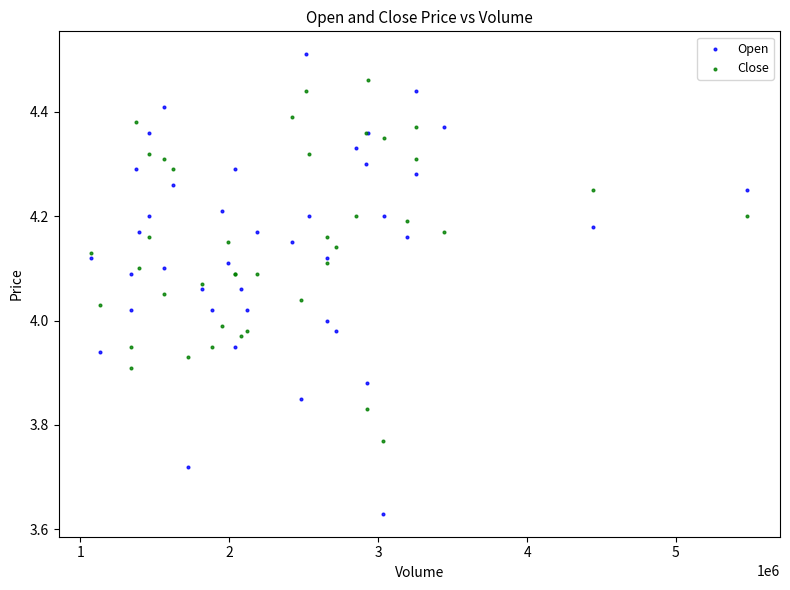

Which series contains the highest Y value?

Open